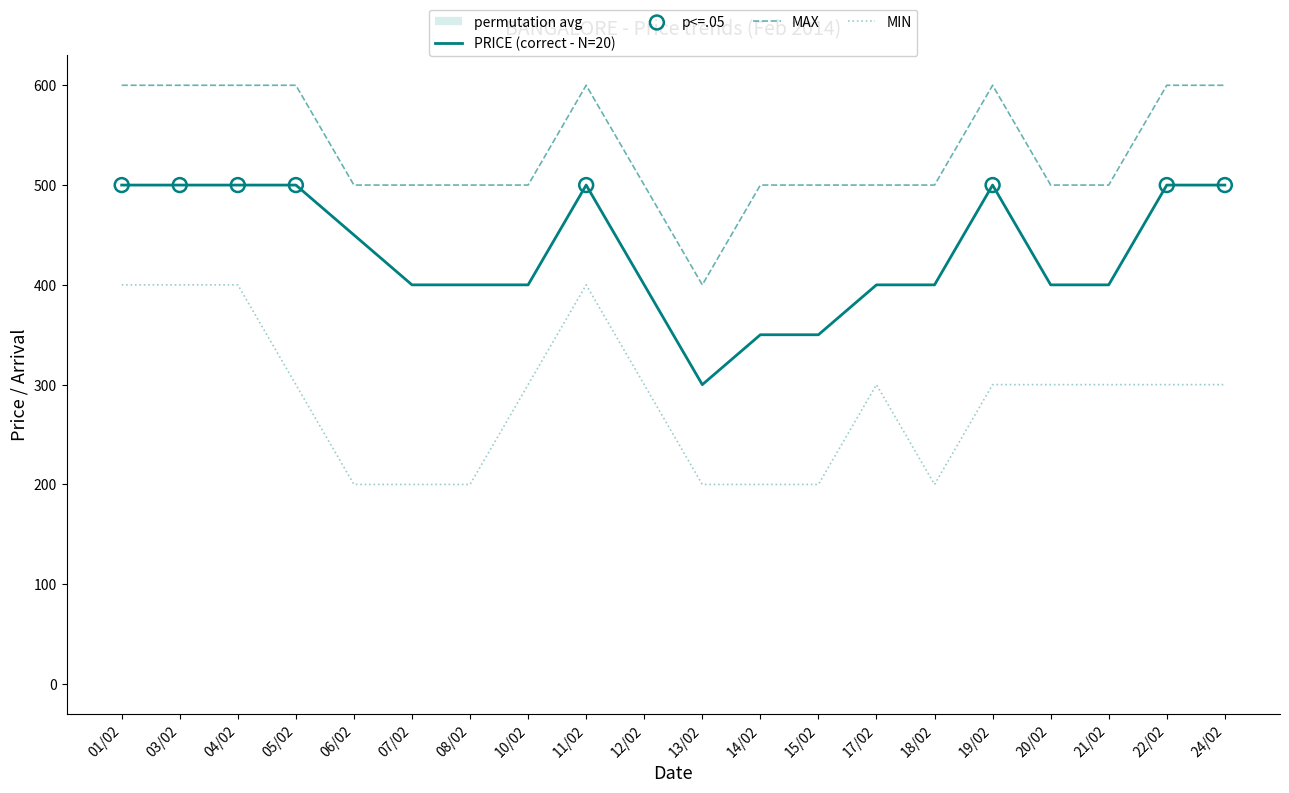

Which series has the largest total across all categories?

MAX